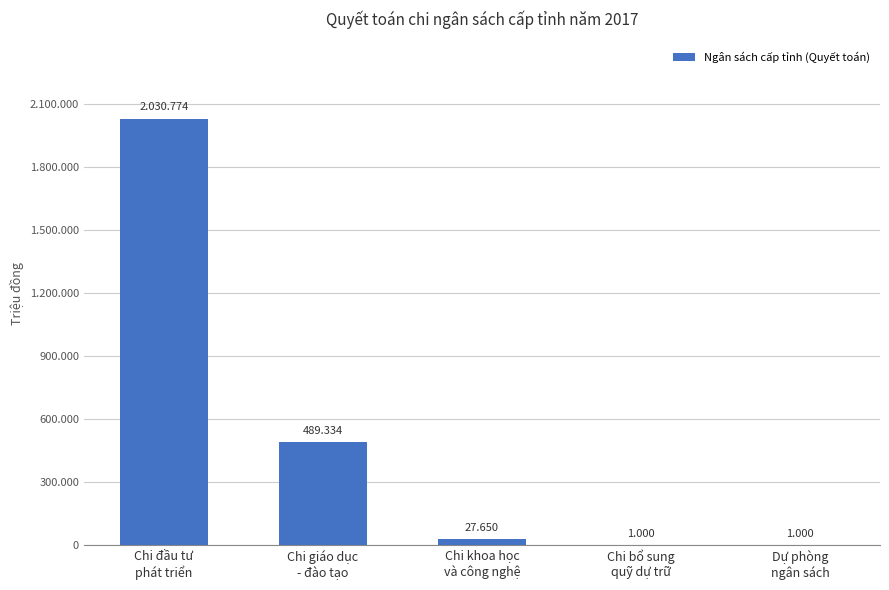

What is the approximate value at Chi giáo dục
- đào tạo?

489334